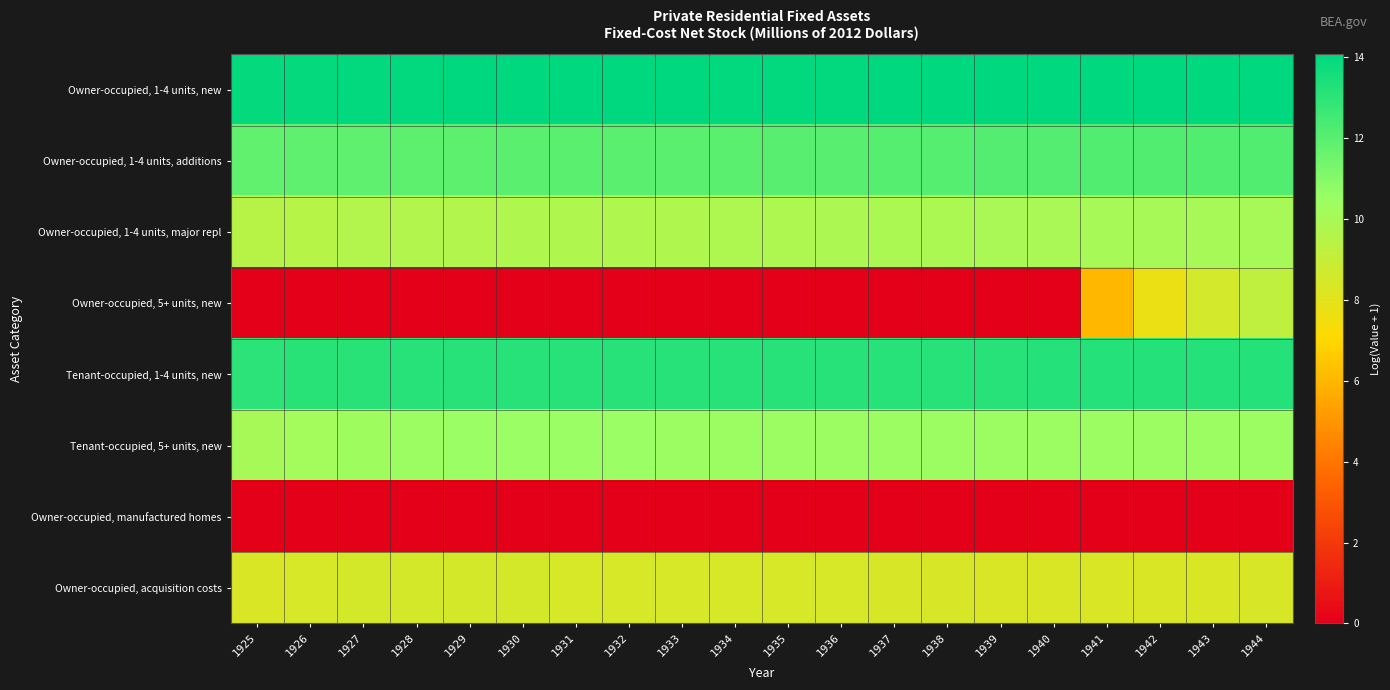

Rank the series at 1943 from lowest to highest value.

Owner-occupied, manufactured homes, Owner-occupied, acquisition costs, Owner-occupied, 5+ units, new, Owner-occupied, 1-4 units, major repl, Tenant-occupied, 5+ units, new, Owner-occupied, 1-4 units, additions, Tenant-occupied, 1-4 units, new, Owner-occupied, 1-4 units, new